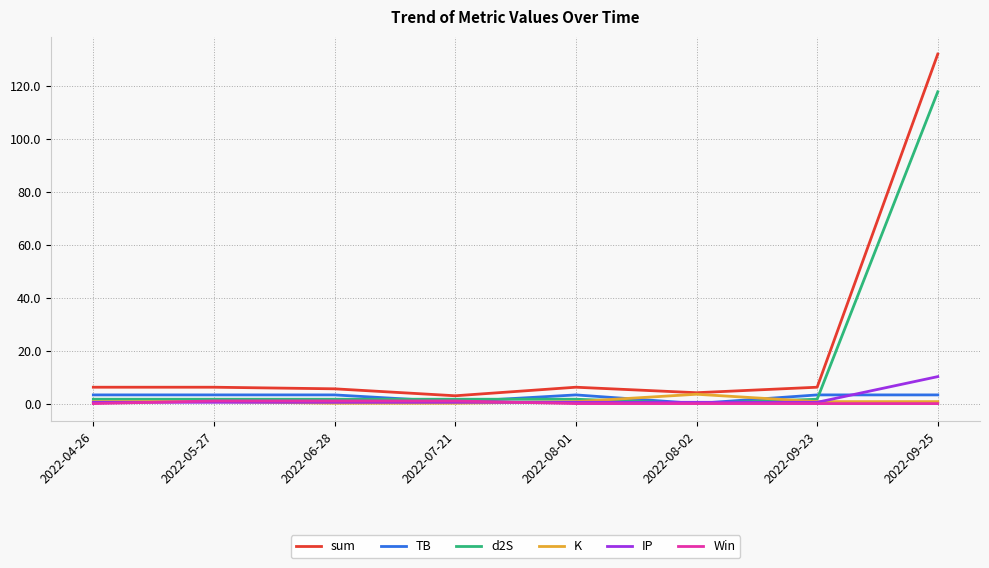

At how many categories does at least one series exceed 123?

1